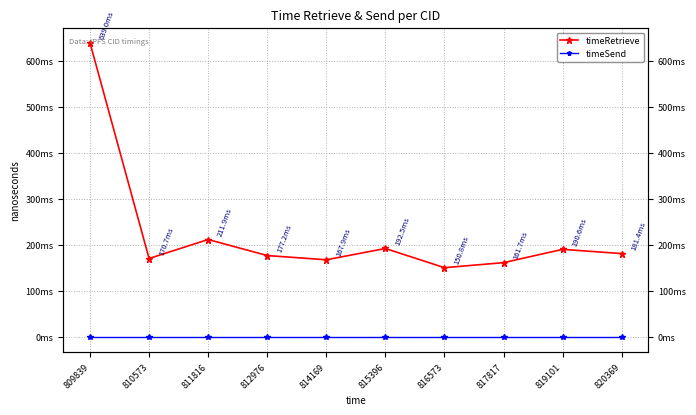

How many interior local valleys does the timeRetrieve series have?

3